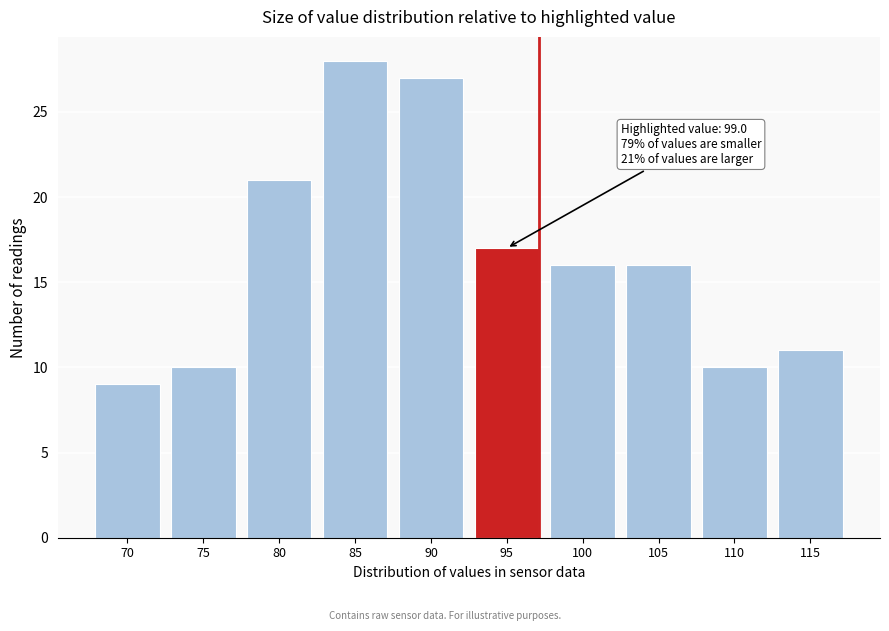

Reading right to left, list all the values displayed in this chart.

11	10	16	16	17	27	28	21	10	9